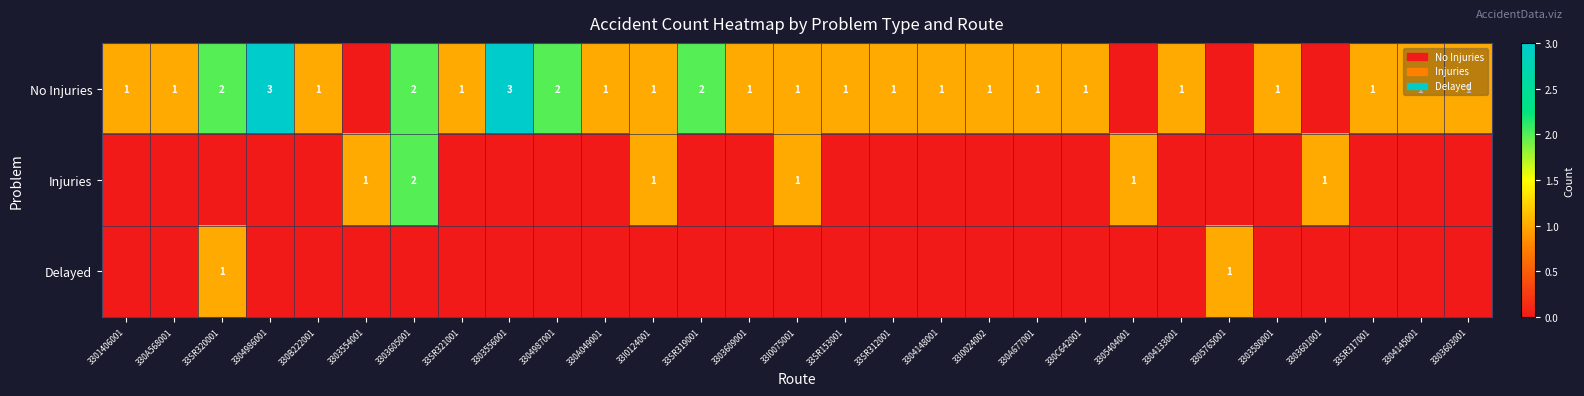

The value of Injuries at 3303601001 is 2. True or false?

False